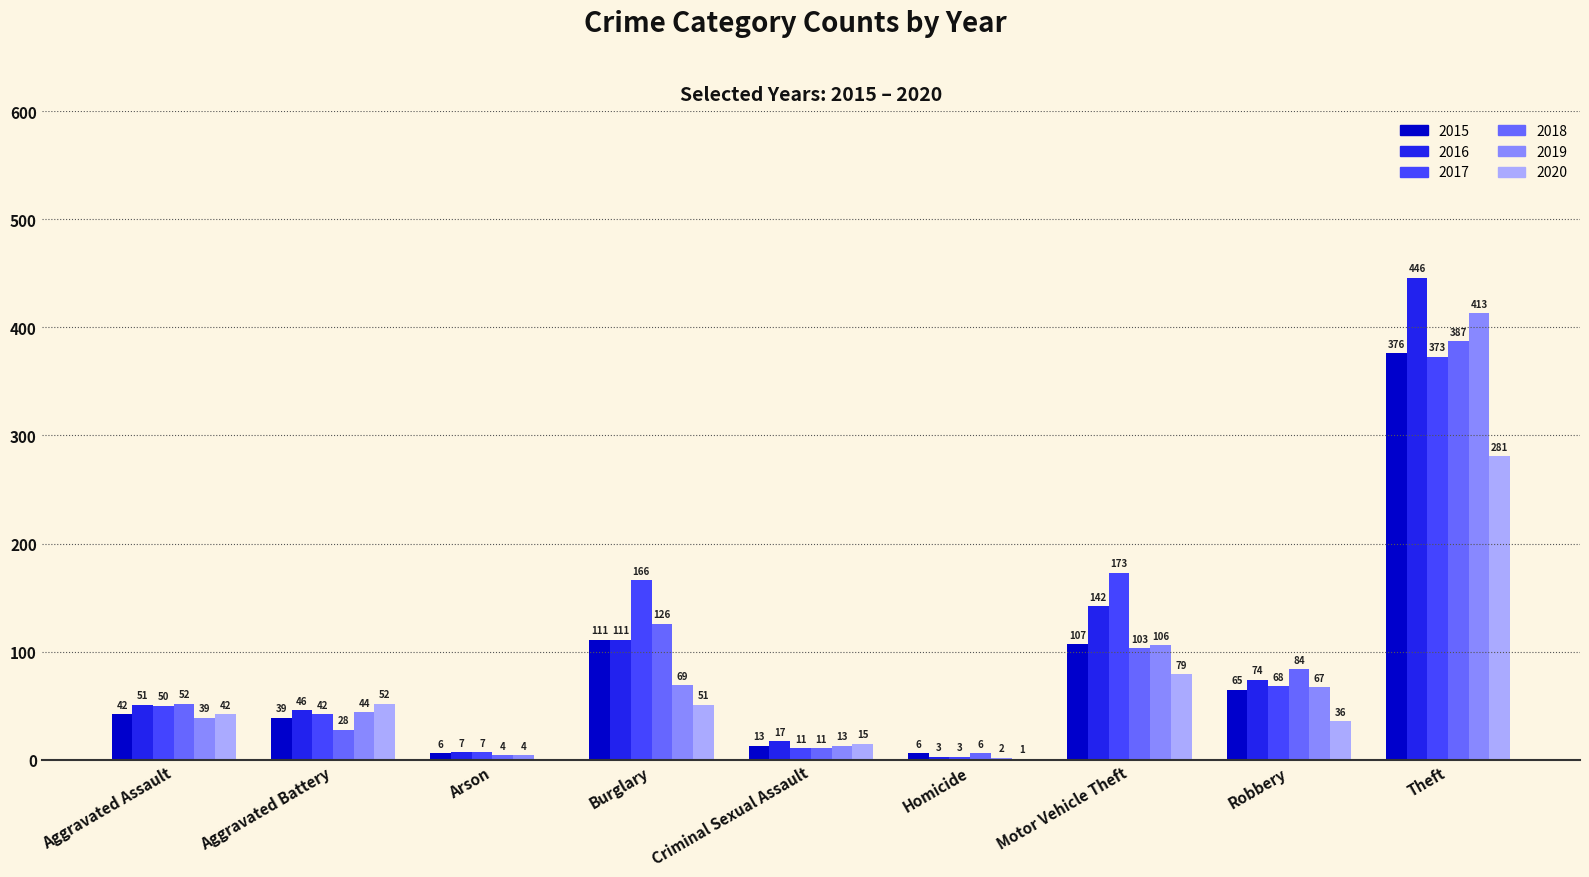

How many data points does each series have?

9